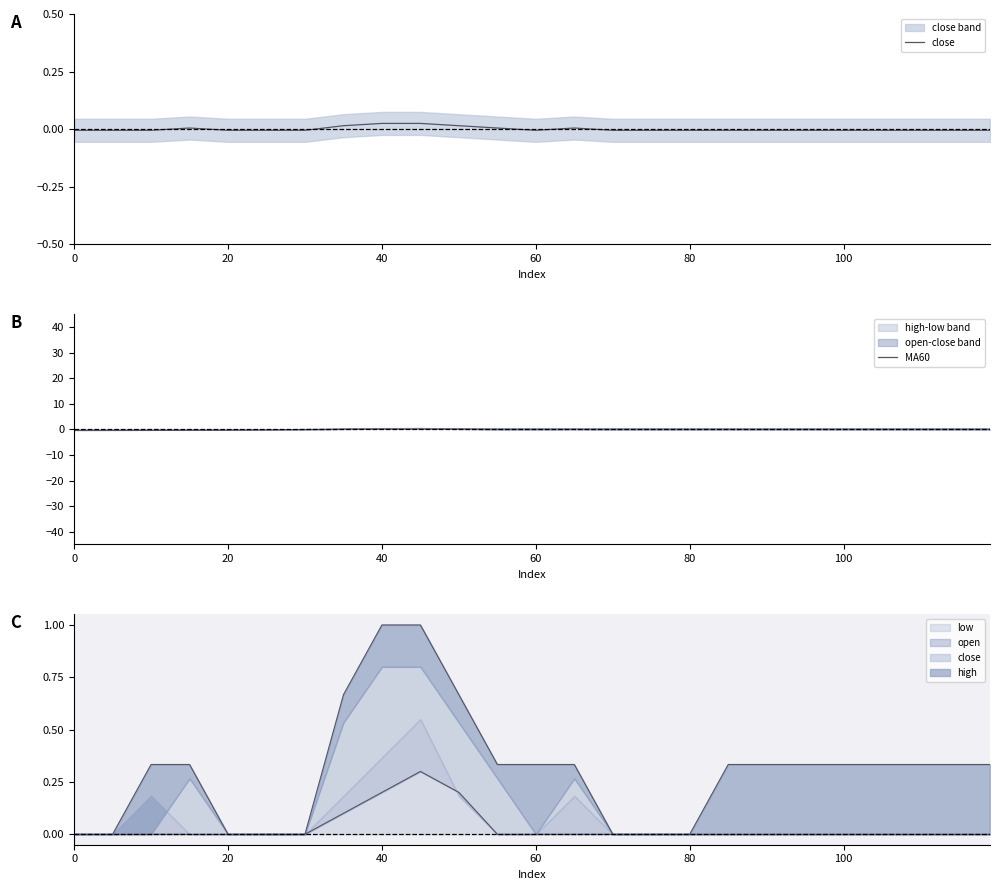

The value of low at 0 is 0.2. True or false?

False